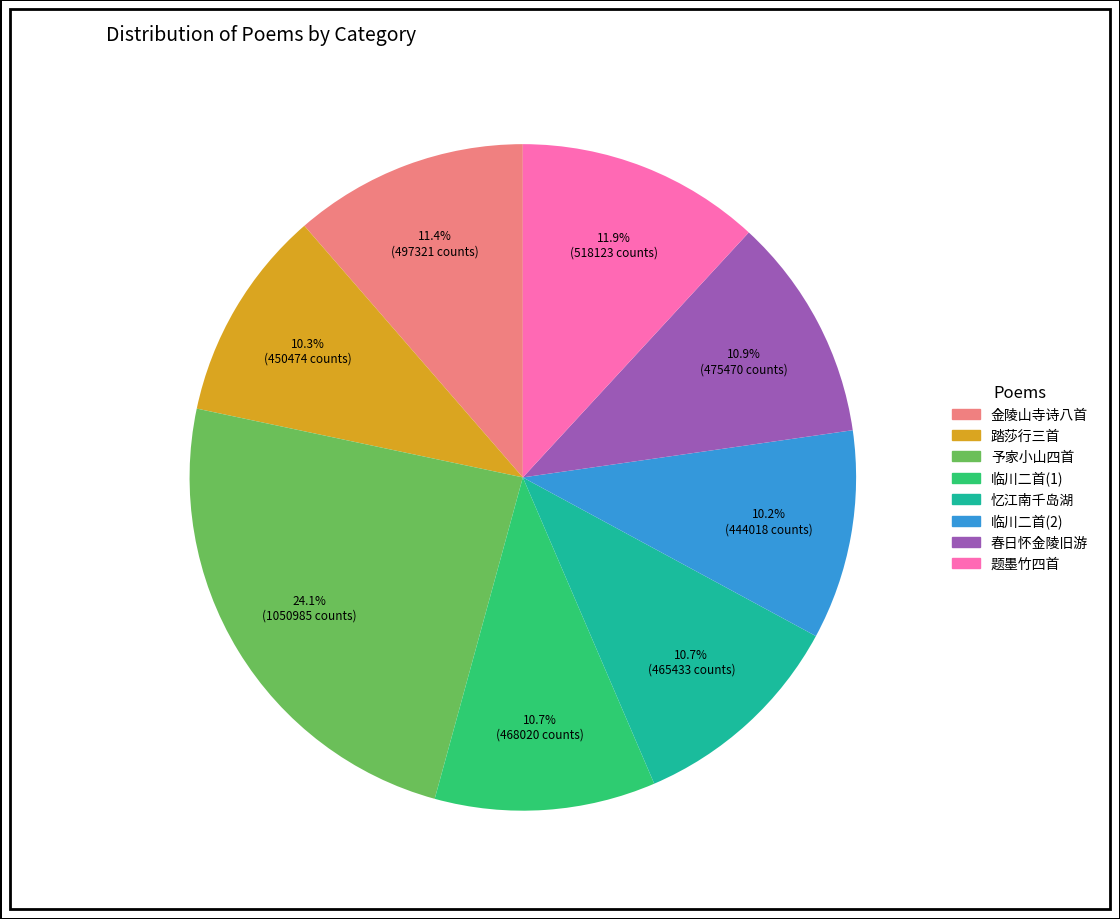

Is there a majority slice in this chart?

No